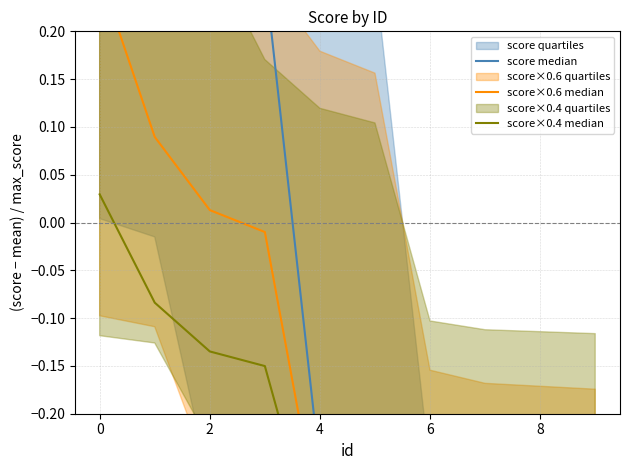

At 4, list the series in order from smallest to largest.

score×0.4 median, score×0.6 median, score median